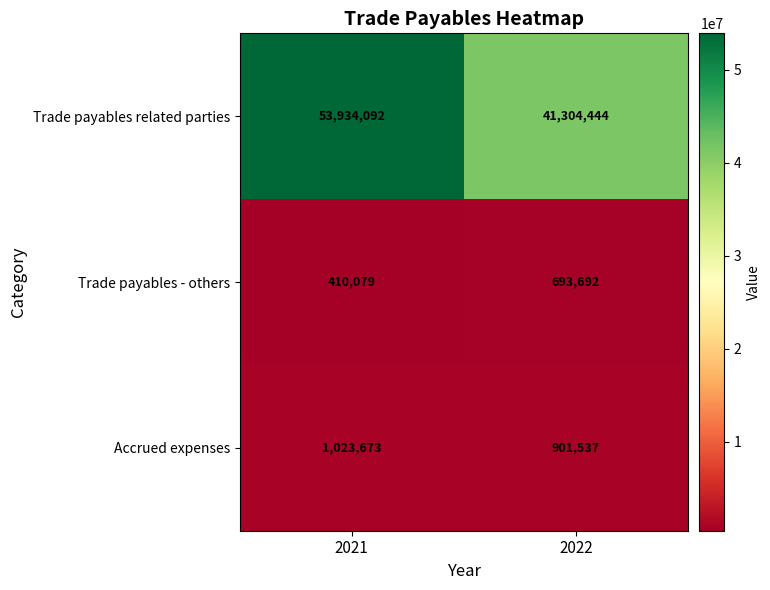

What is the sum of all Trade payables - others values?

1103771